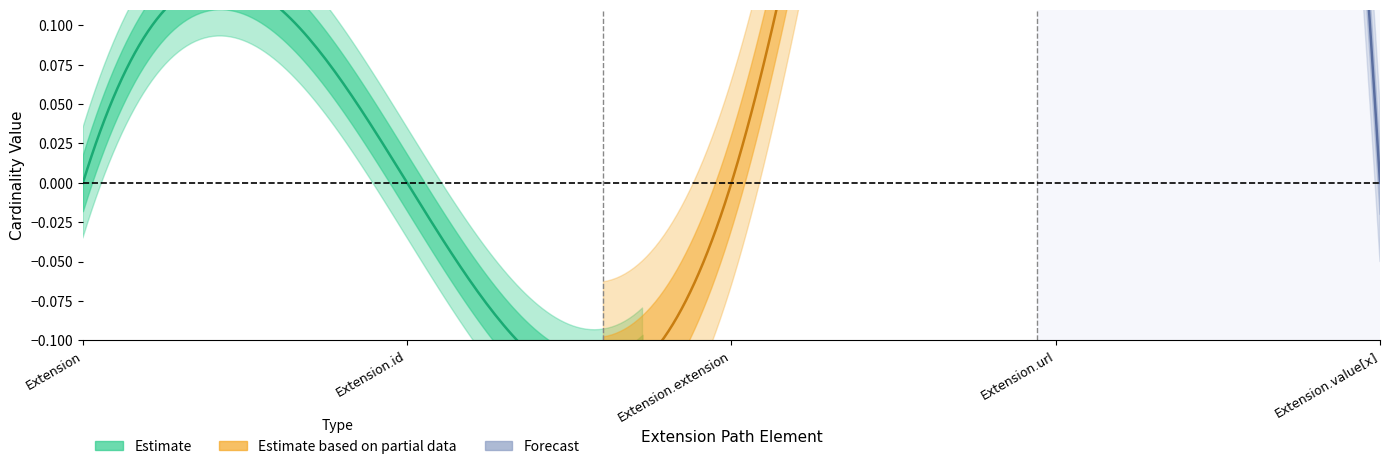

Between Extension.extension and Extension.value[x], which is larger?

Extension.extension